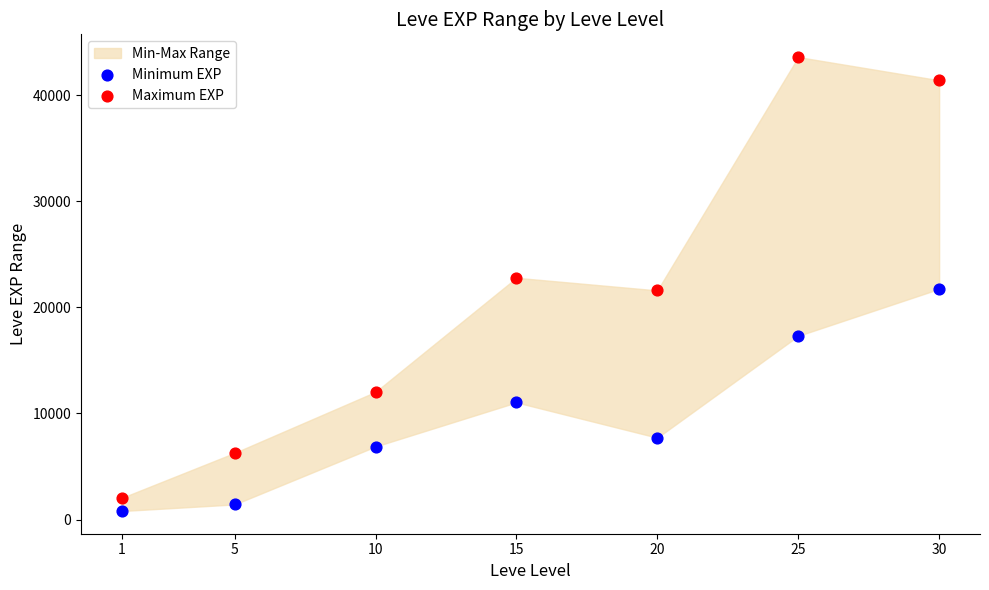

Which series contains the lowest Y value?

Minimum EXP